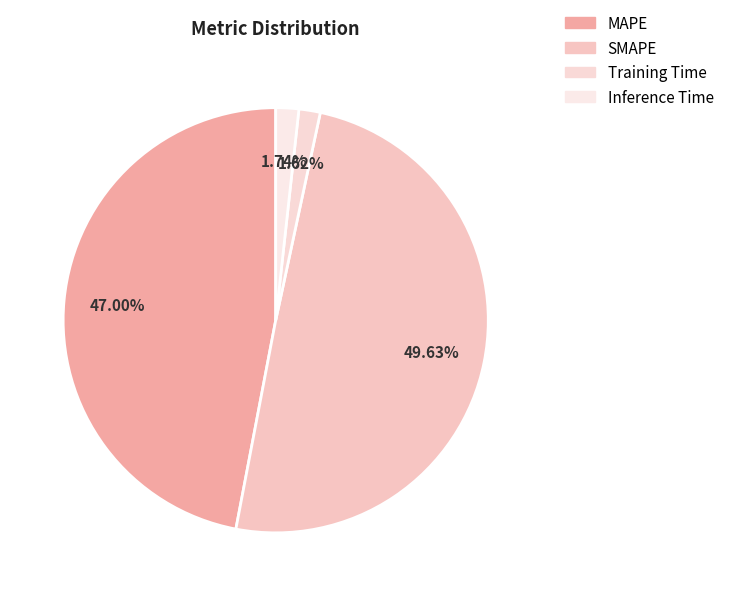

What percentage is NOT represented by MAPE?

53.0%